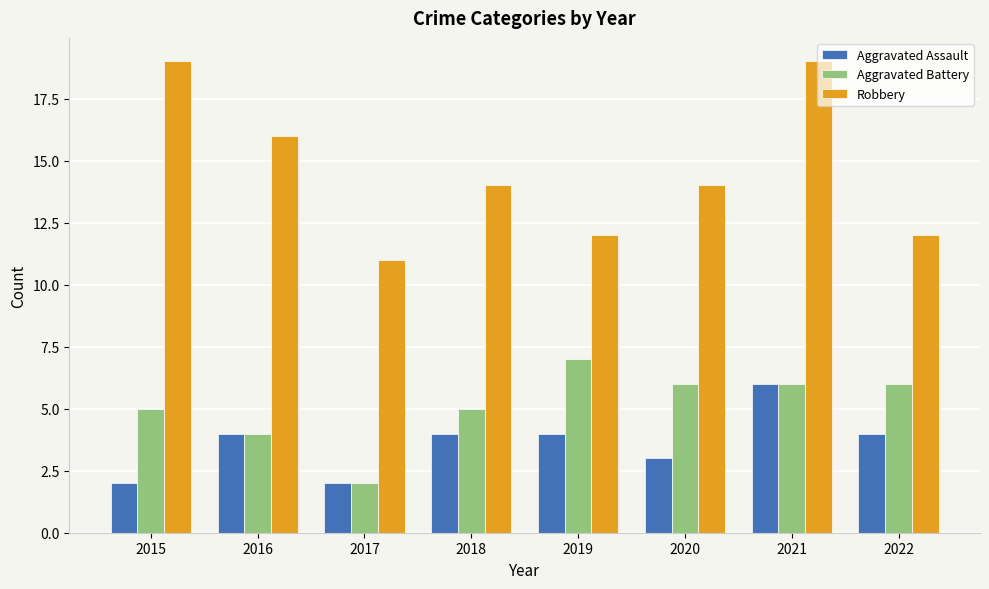

What is the maximum value shown in the chart?

19